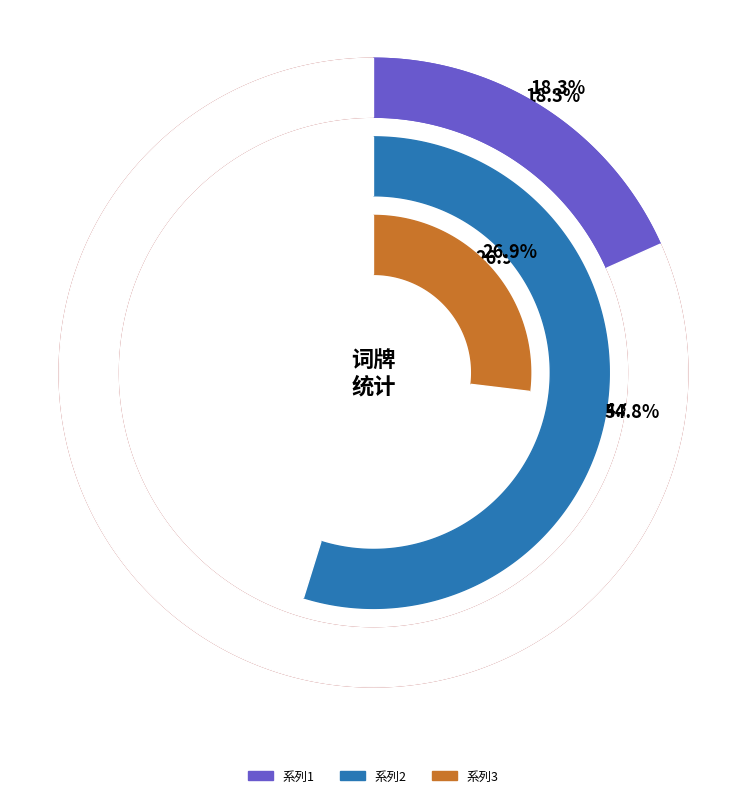

What percentage is the 念奴娇 江翌云近游镇江嘉兴及开封，先后有诗寄示，和者甚众。余倚此继之 slice, to the nearest percent?

55%